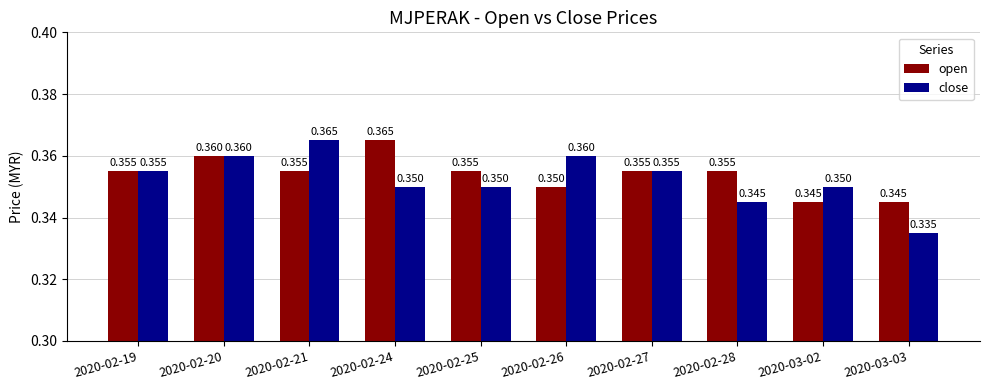

What position from the left is 2020-02-19?

1